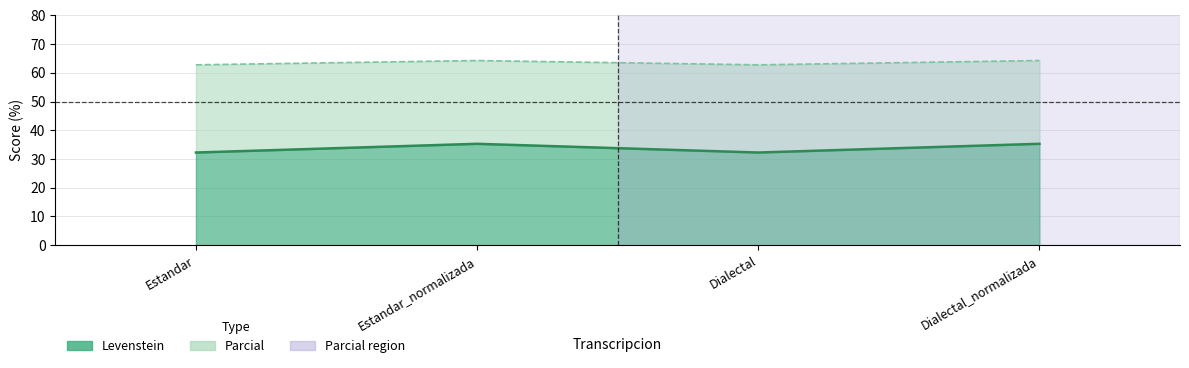

What position from the left is Estandar_normalizada?

2